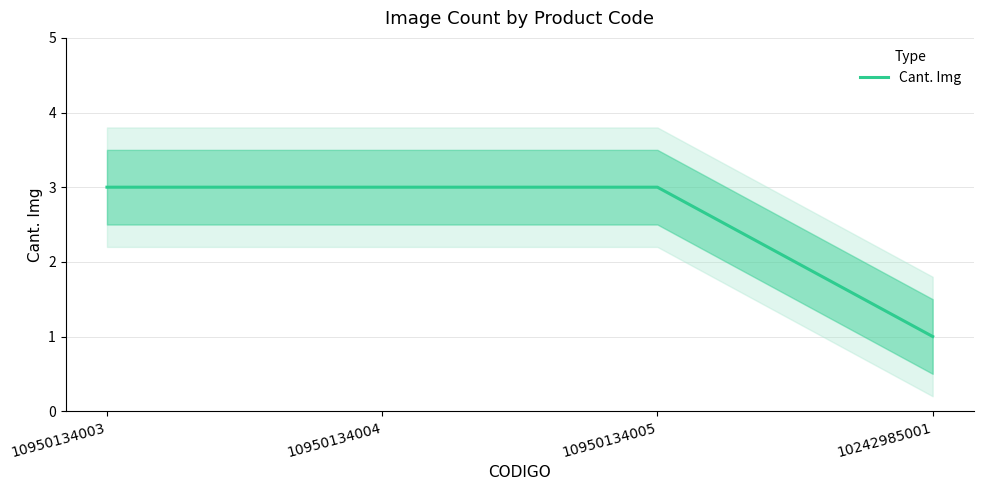

What is the difference between the maximum and minimum values?

2